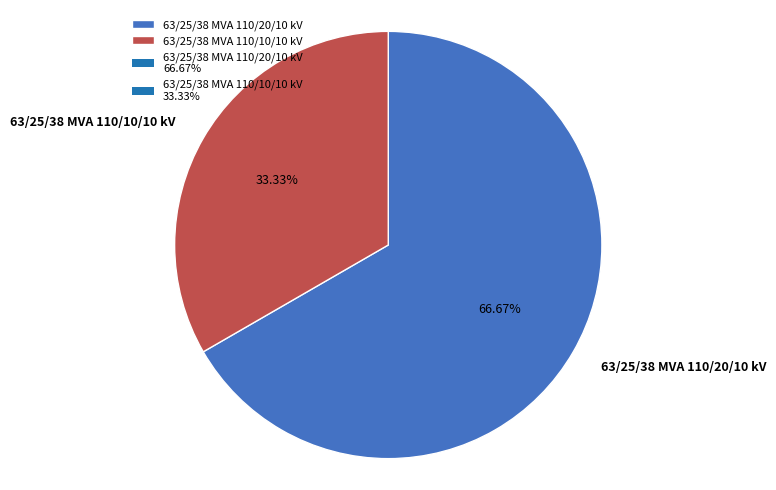

Which has a higher value, 63/25/38 MVA 110/10/10 kV or 63/25/38 MVA 110/20/10 kV?

63/25/38 MVA 110/20/10 kV